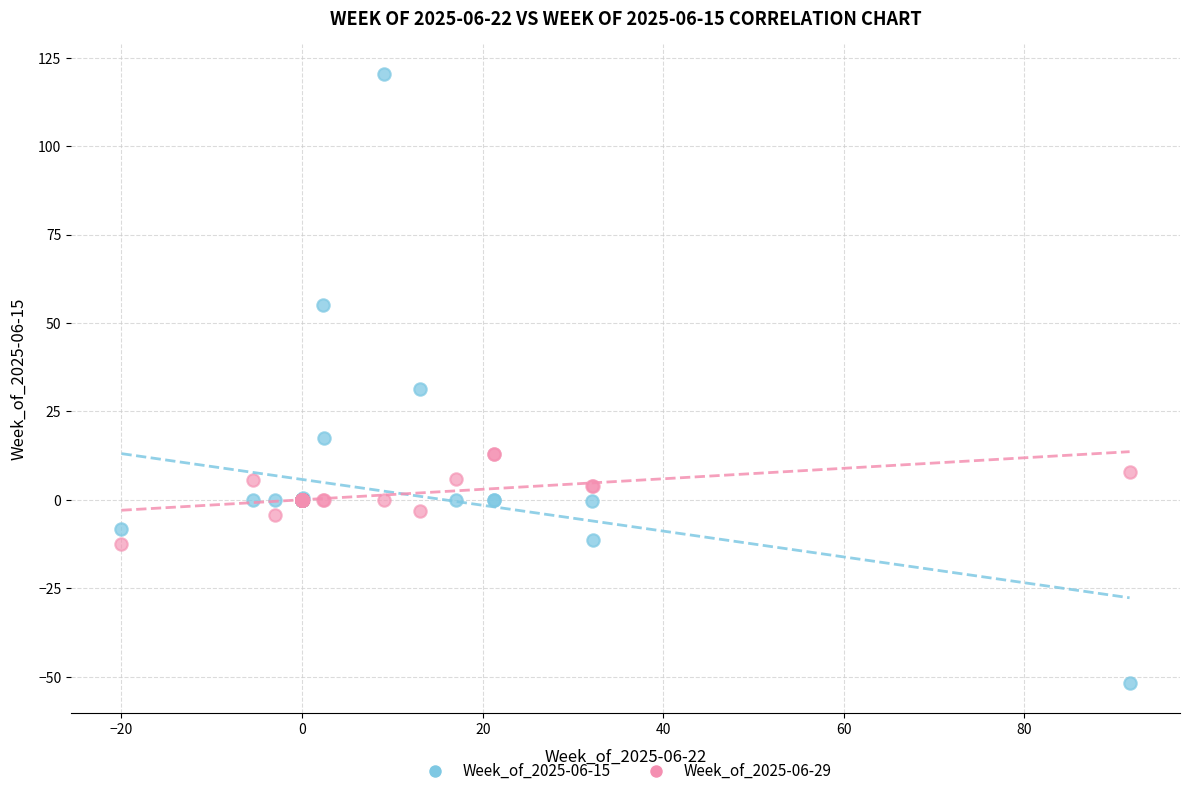

What are all the series names shown in the legend?

Week_of_2025-06-15, Week_of_2025-06-29